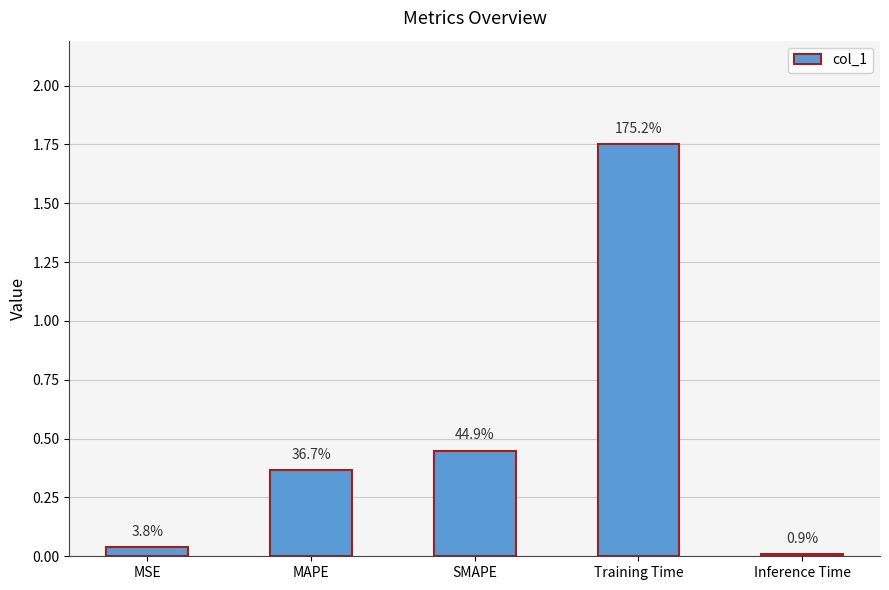

List the labels in order of value, smallest first.

Inference Time, MSE, MAPE, SMAPE, Training Time